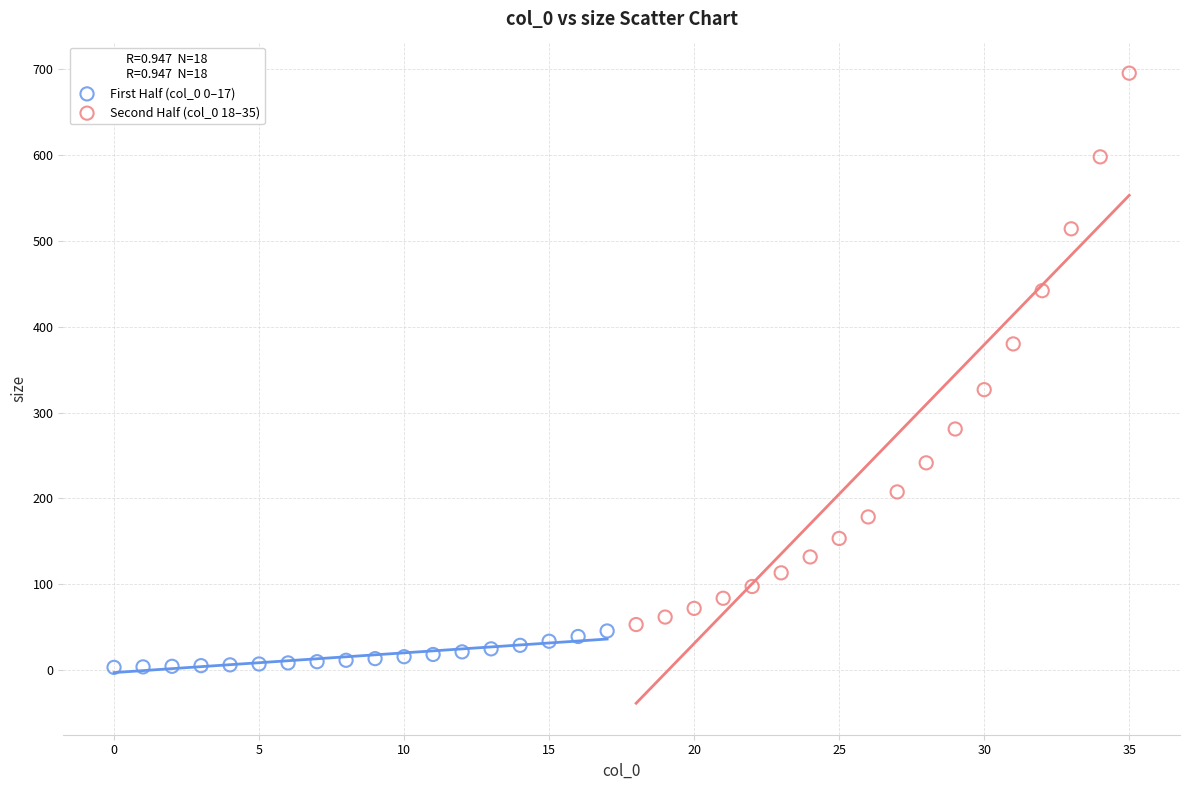

Which series contains the highest Y value?

Second Half (col_0 18–35)